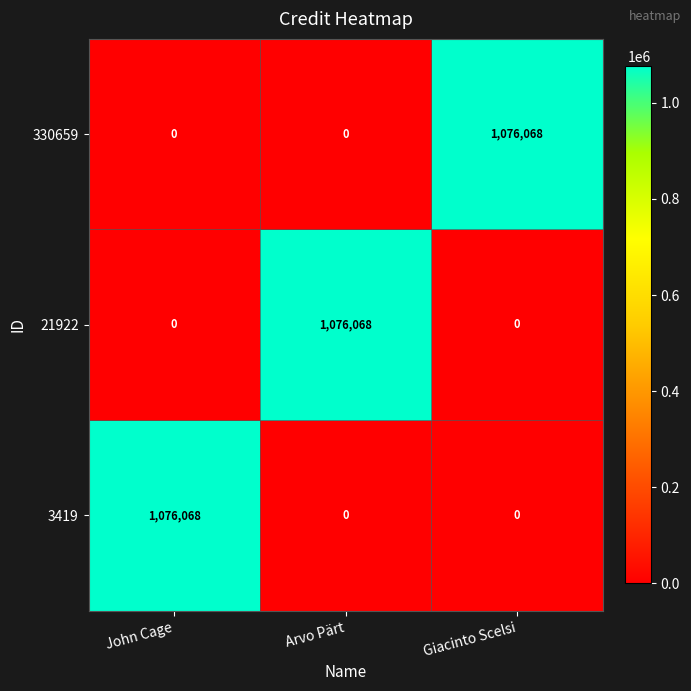

Reading left to right, list all the values displayed in this chart.

330659: 0	0	1076068
21922: 0	1076068	0
3419: 1076068	0	0